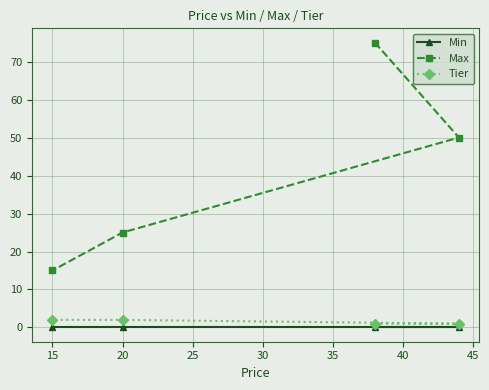

Reading left to right, list all the values displayed in this chart.

Min: 0	0	0	0
Max: 15	25	75	50
Tier: 2	2	1	1